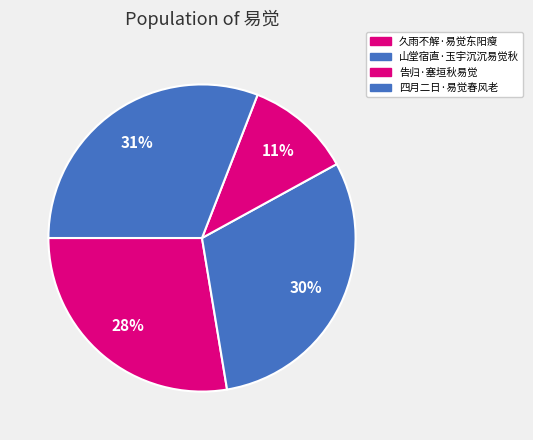

How many segments does this pie chart have?

4